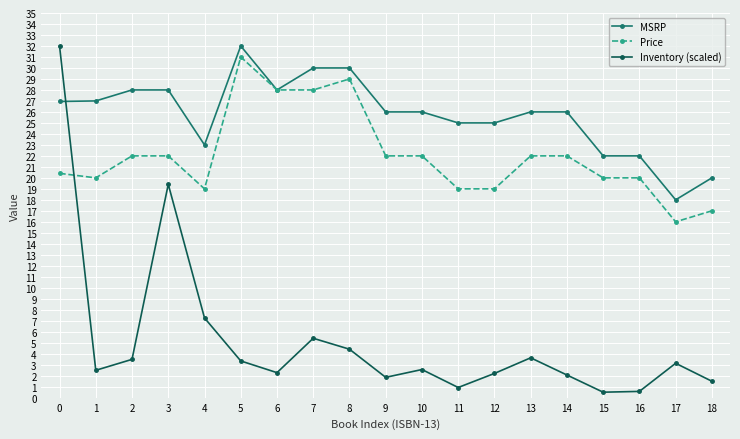

What is the minimum value for MSRP?

18.0